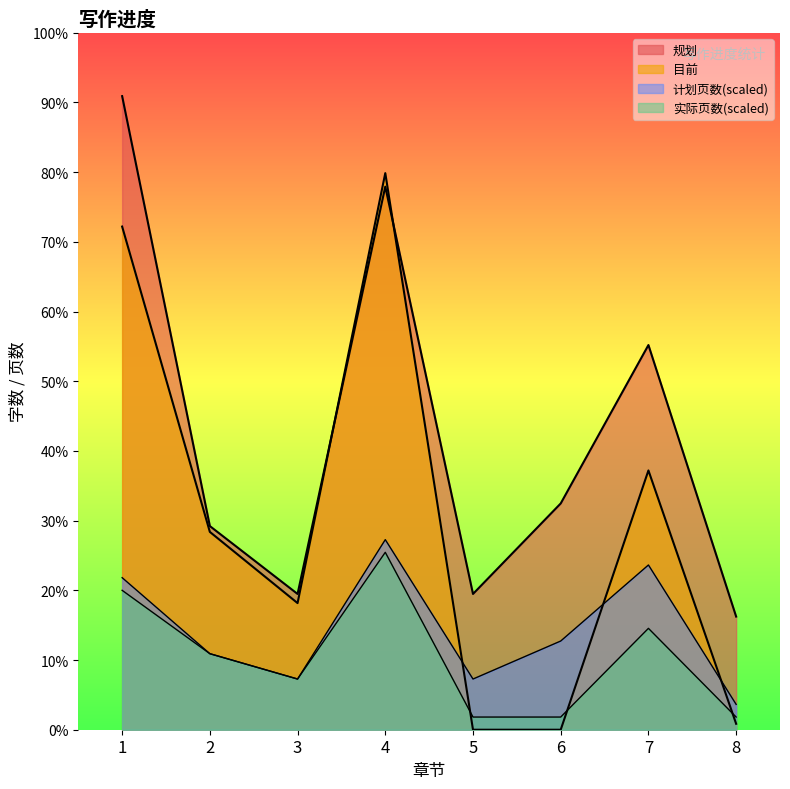

True or false: 规划 has more than 2 points higher than both neighbors.

False